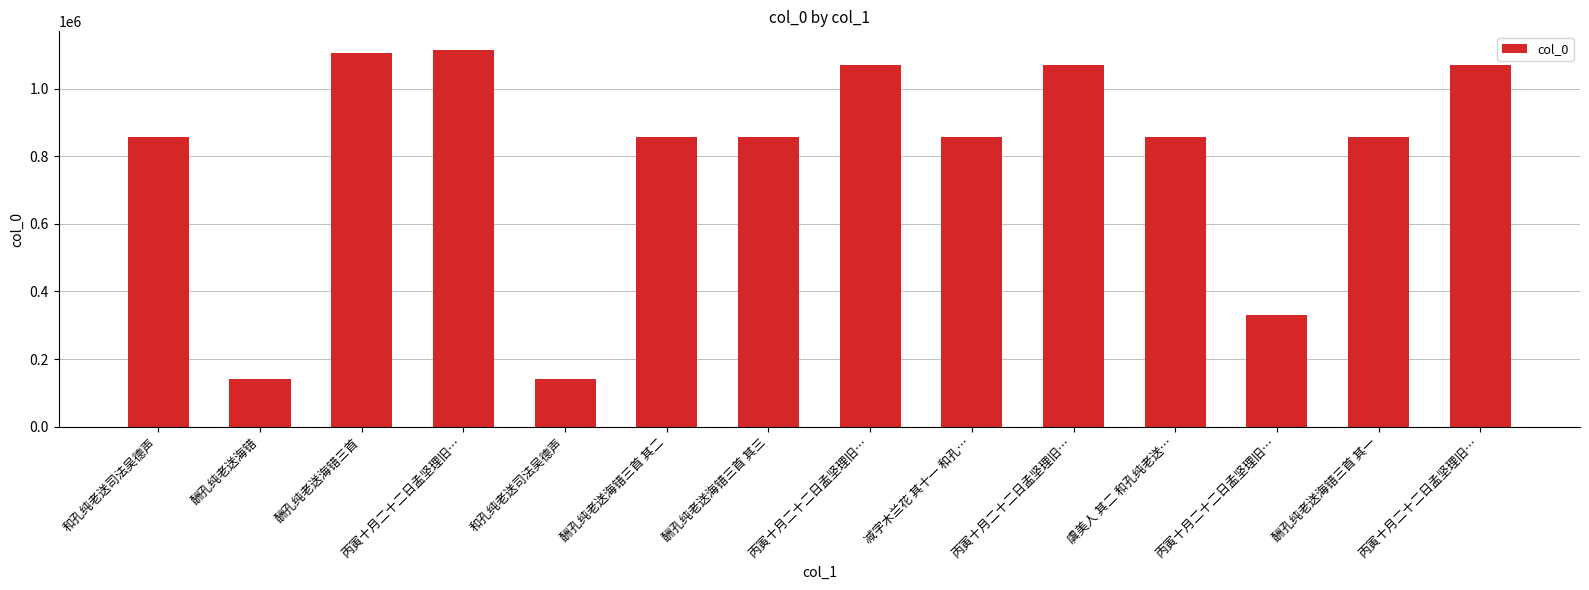

Between 酬孔纯老送海错三首 其二 and 丙寅十月二十二日孟坚理旧…, which is larger?

丙寅十月二十二日孟坚理旧…